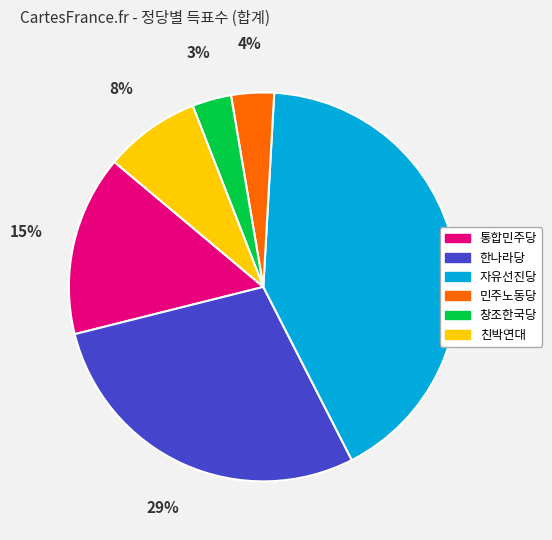

Does 통합민주당 account for over 50% of the chart?

No